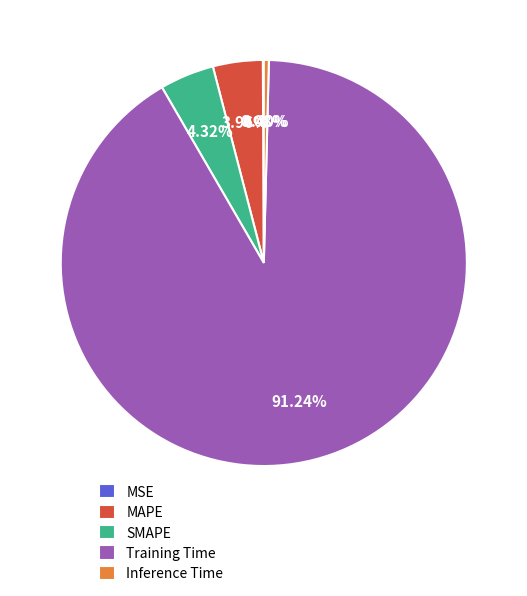

How much of the chart is everything except Training Time?

8.8%